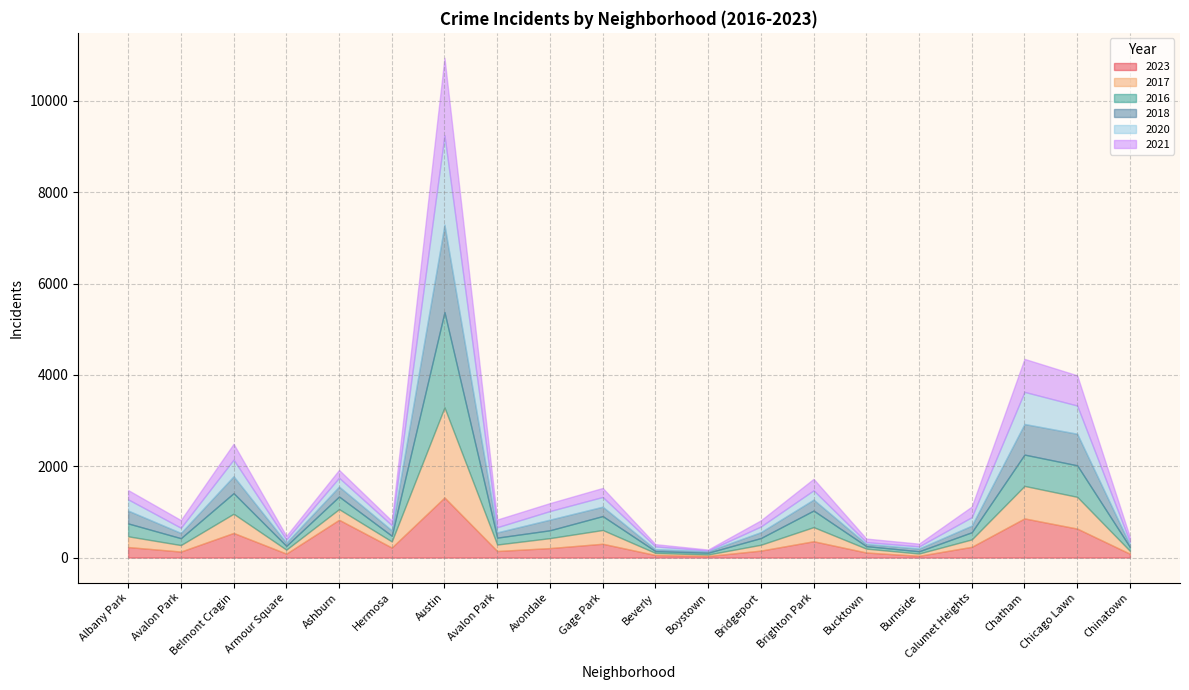

List the series in order of their peak value, highest first.

2016, 2017, 2020, 2018, 2021, 2023